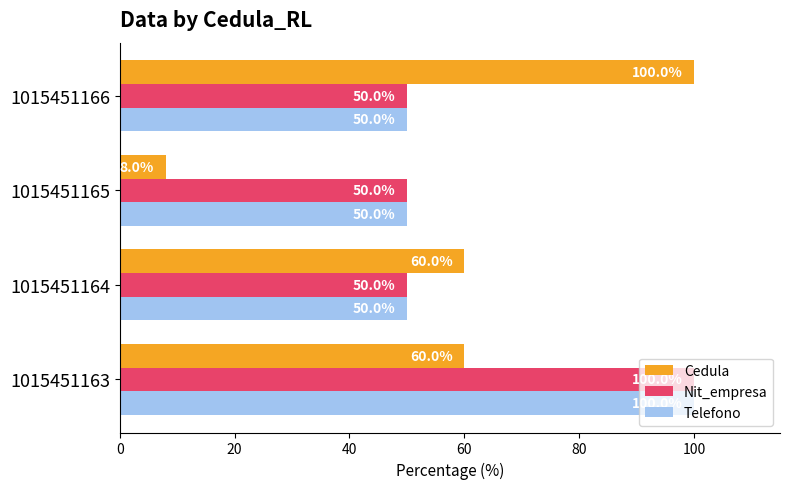

What is the smallest value displayed?

8.0